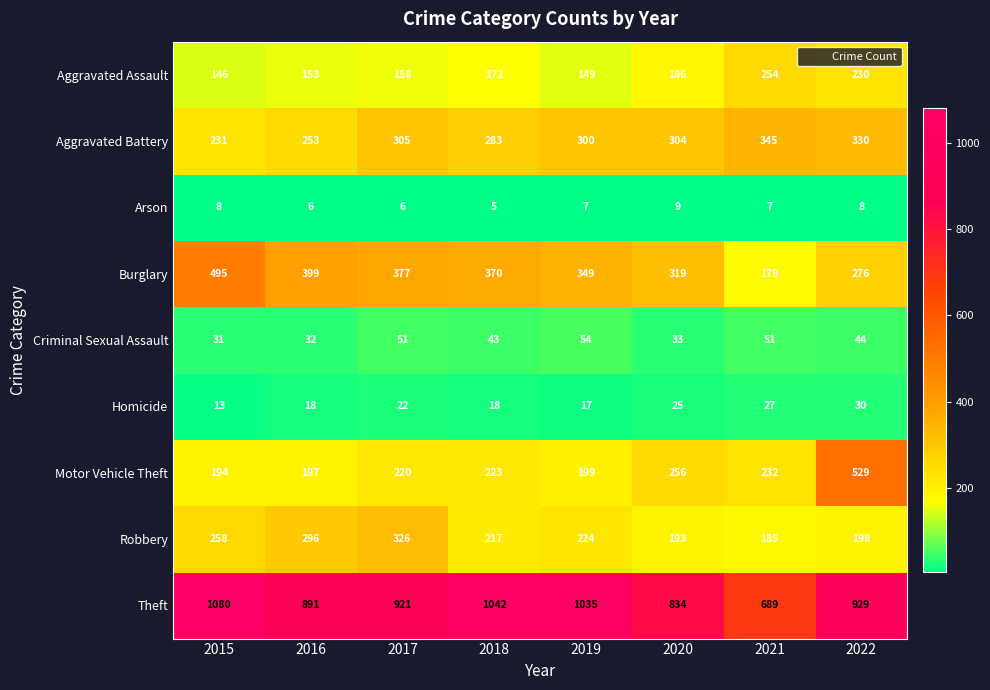

Between 2015 and 2019, which series saw the biggest shift?

Burglary